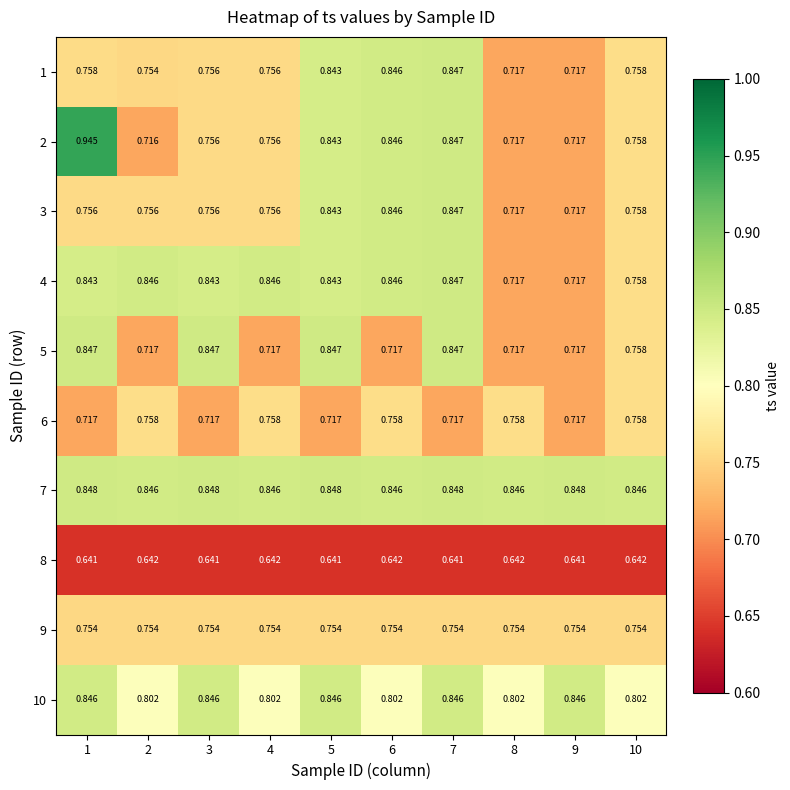

Is the value of 3 at 5 greater than the value of 8 at 7?

Yes